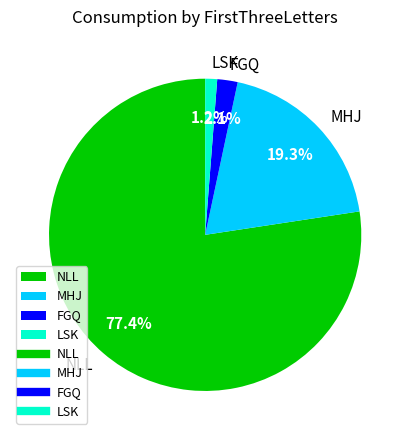

True or false: LSK accounts for 11% of the total.

False